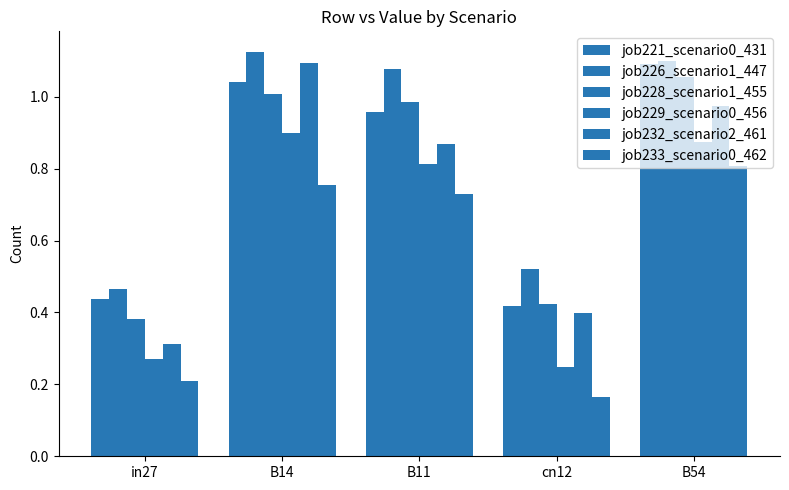

Count the number of categories in the chart.

5